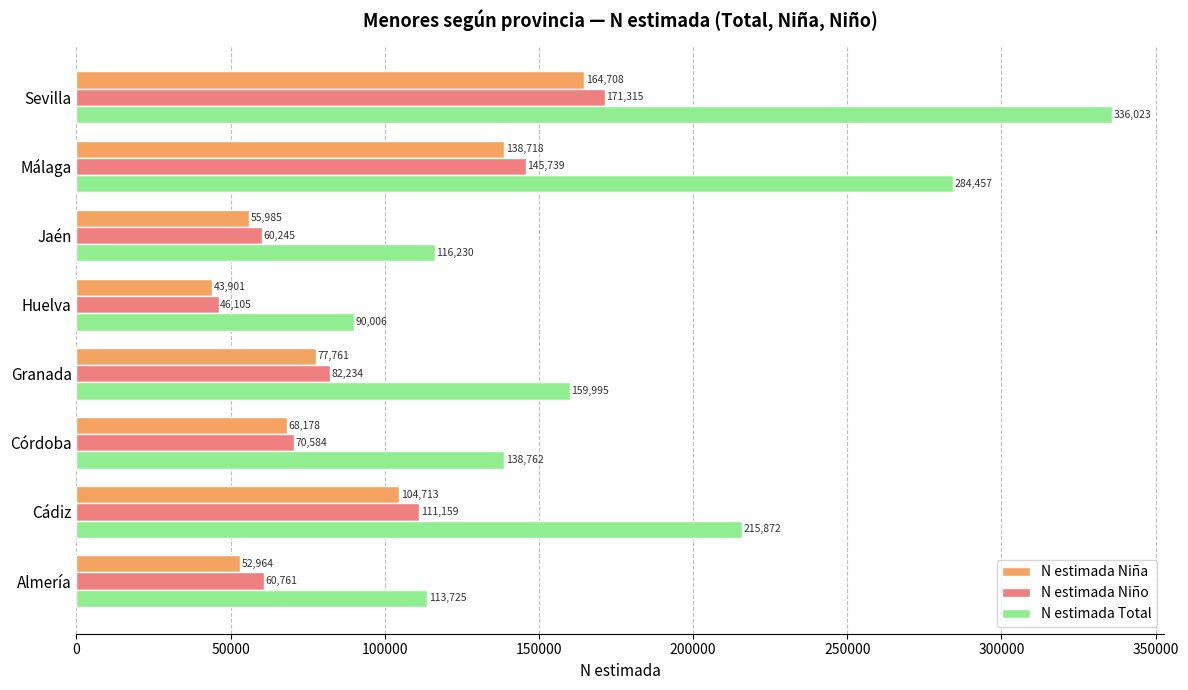

What are all the series names shown in the legend?

N estimada Niña, N estimada Niño, N estimada Total